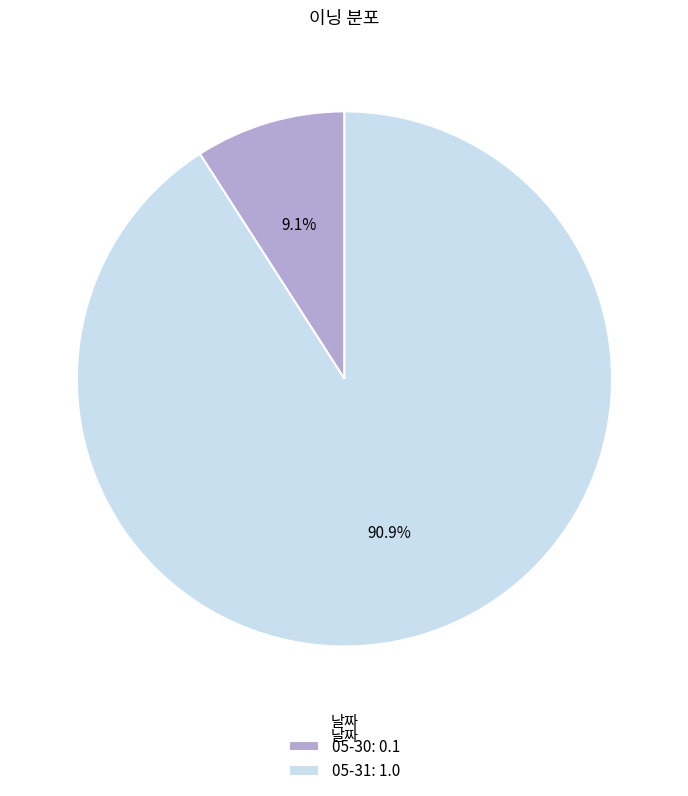

Which has a higher value, 05-31: 1.0 or 05-30: 0.1?

05-31: 1.0